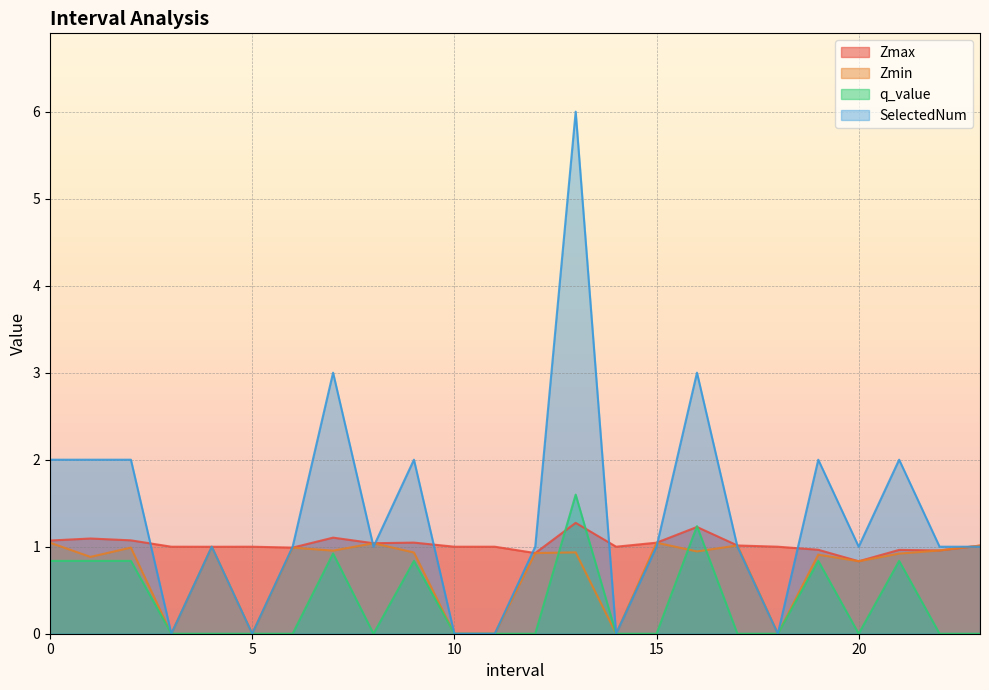

Reading left to right, what are all the values shown in this chart?

Zmax: 0.0=1.1	1.0=1.1	2.0=1.1	3.0=1.0	4.0=1.0	5.0=1.0	6.0=1.0	7.0=1.1	8.0=1.0	9.0=1.0	10.0=1.0	11.0=1.0	12.0=0.9	13.0=1.3	14.0=1.0	15.0=1.0	16.0=1.2	17.0=1.0	18.0=1.0	19.0=1.0	20.0=0.8	21.0=1.0	22.0=1.0	23.0=1.0
Zmin: 0.0=1.0	1.0=0.9	2.0=1.0	3.0=0.0	4.0=1.0	5.0=0.0	6.0=1.0	7.0=1.0	8.0=1.0	9.0=0.9	10.0=0.0	11.0=0.0	12.0=0.9	13.0=0.9	14.0=0.0	15.0=1.0	16.0=0.9	17.0=1.0	18.0=0.0	19.0=0.9	20.0=0.8	21.0=0.9	22.0=1.0	23.0=1.0
q_value: 0.0=0.8	1.0=0.8	2.0=0.8	3.0=0.0	4.0=0.0	5.0=0.0	6.0=0.0	7.0=0.9	8.0=0.0	9.0=0.8	10.0=0.0	11.0=0.0	12.0=0.0	13.0=1.6	14.0=0.0	15.0=0.0	16.0=1.2	17.0=0.0	18.0=0.0	19.0=0.8	20.0=0.0	21.0=0.8	22.0=0.0	23.0=0.0
SelectedNum: 0.0=2.0	1.0=2.0	2.0=2.0	3.0=0.0	4.0=1.0	5.0=0.0	6.0=1.0	7.0=3.0	8.0=1.0	9.0=2.0	10.0=0.0	11.0=0.0	12.0=1.0	13.0=6.0	14.0=0.0	15.0=1.0	16.0=3.0	17.0=1.0	18.0=0.0	19.0=2.0	20.0=1.0	21.0=2.0	22.0=1.0	23.0=1.0